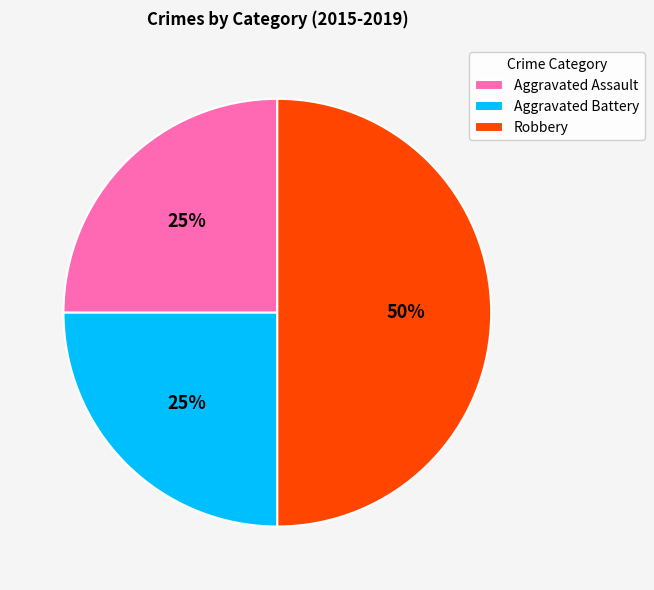

Combined, do Aggravated Battery and Robbery account for over 50%?

Yes